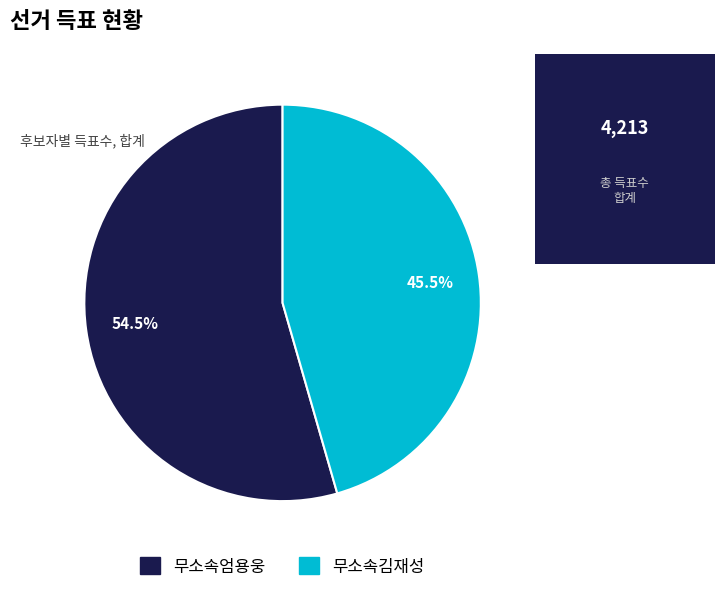

Is there a majority slice in this chart?

Yes